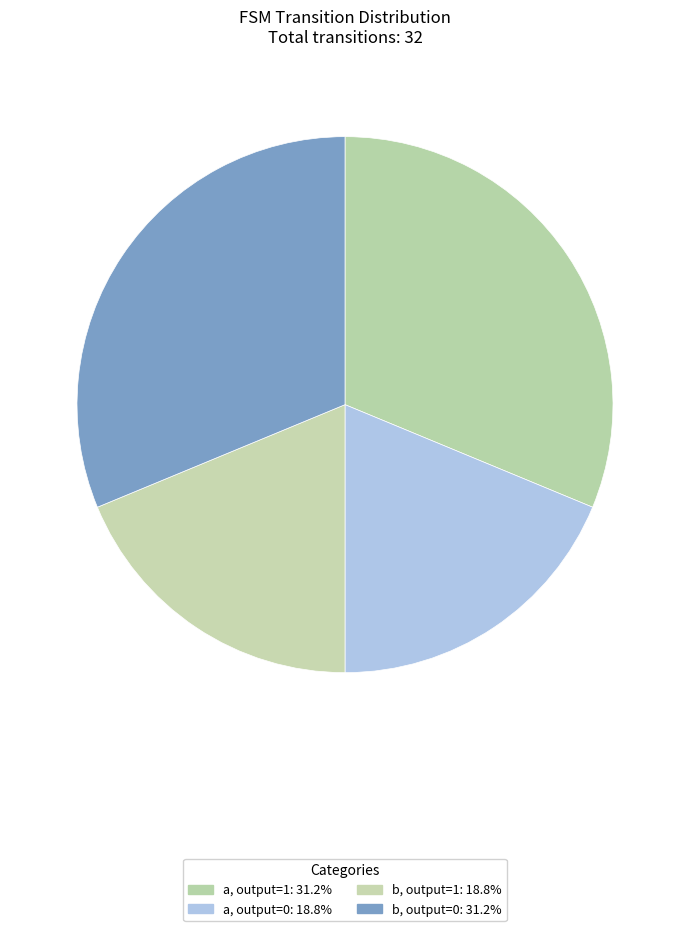

How many segments does this pie chart have?

4